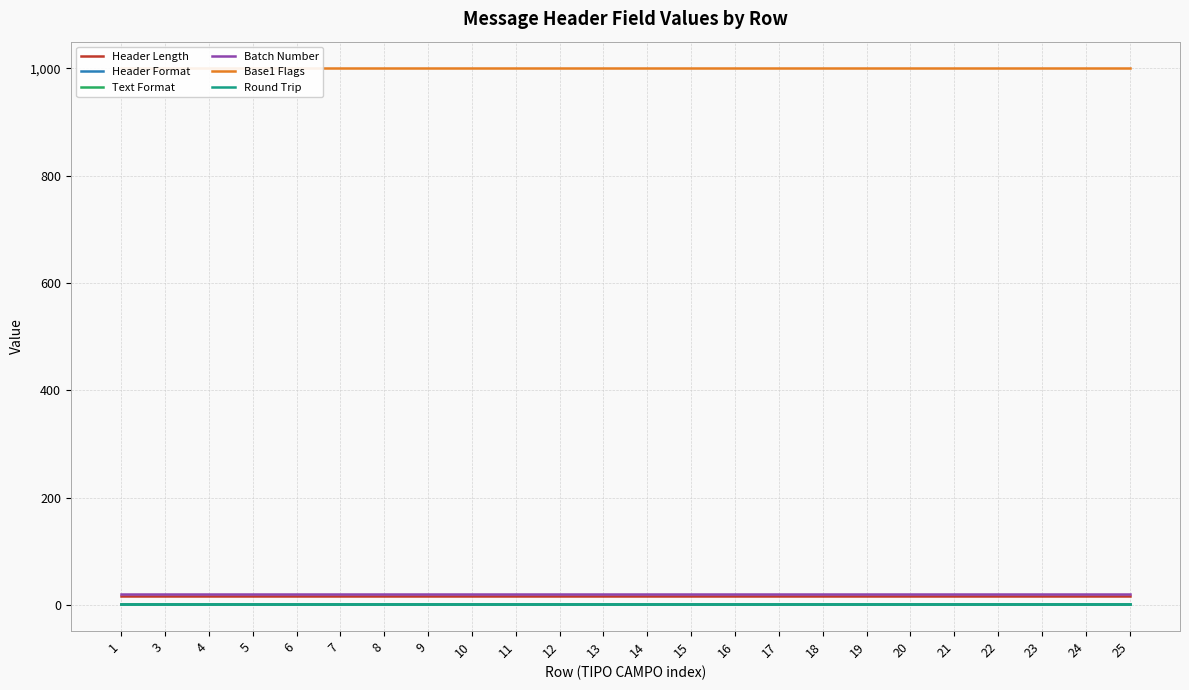

What is the spread (max minus min) of values at 10?

999